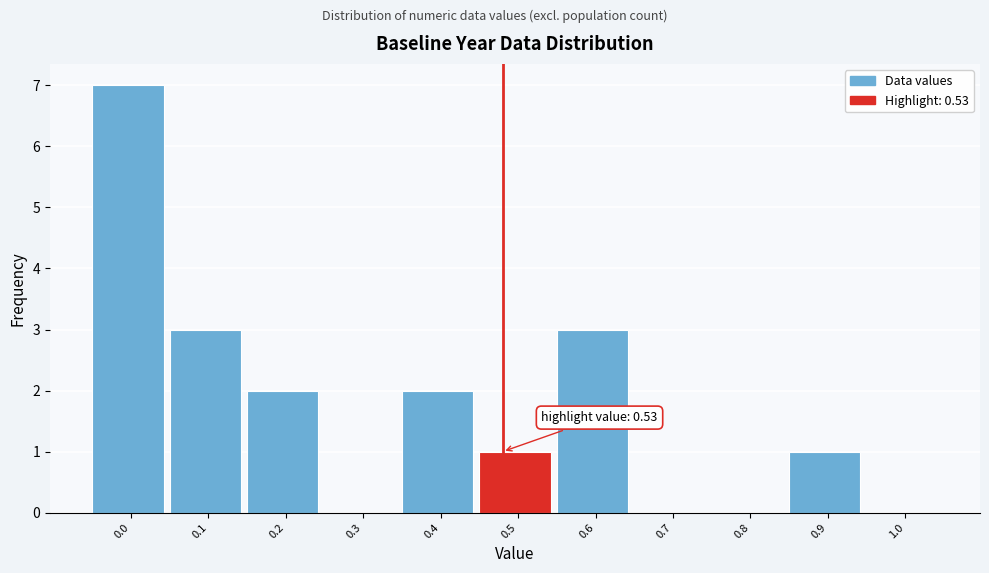

Reading left to right, extract all data points from this chart.

0.0=7	0.1=3	0.2=2	0.3=0	0.4=2	0.5=1	0.6=3	0.7=0	0.8=0	0.9=1	1.0=0